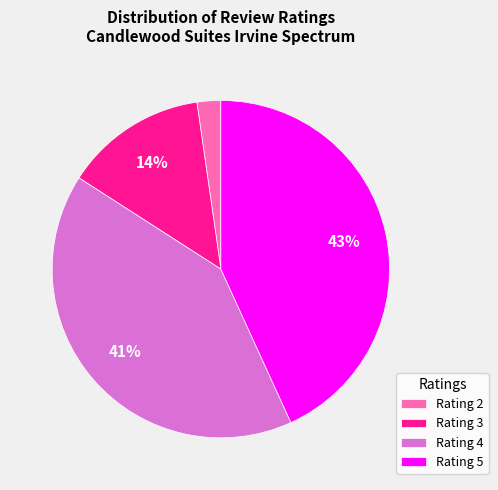

The Rating 2 slice represents 2% of the pie. True or false?

True